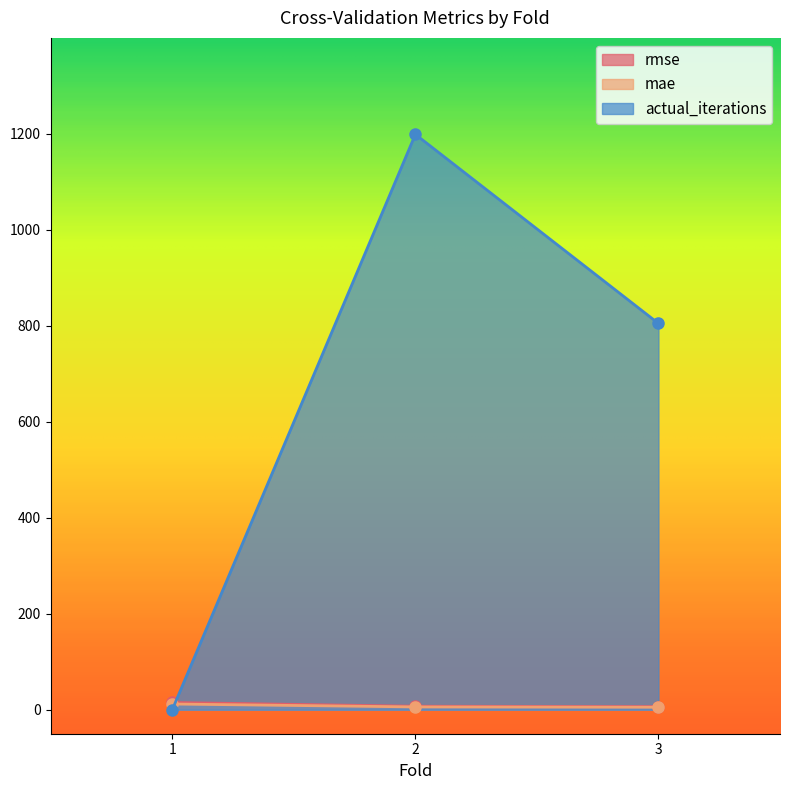

What is the minimum value for rmse?

6.5